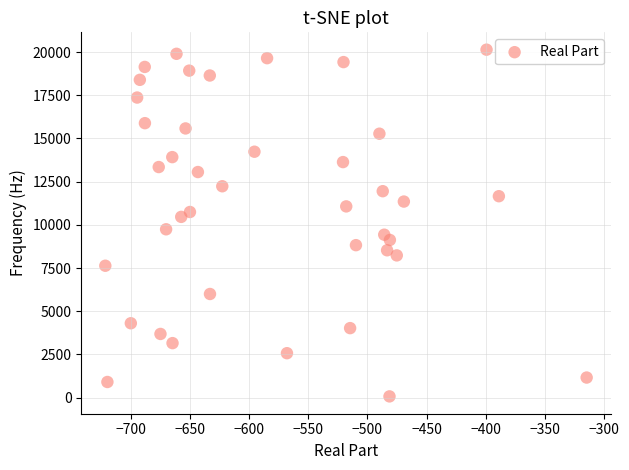

What is the range of X values (max minus min)?

406.7